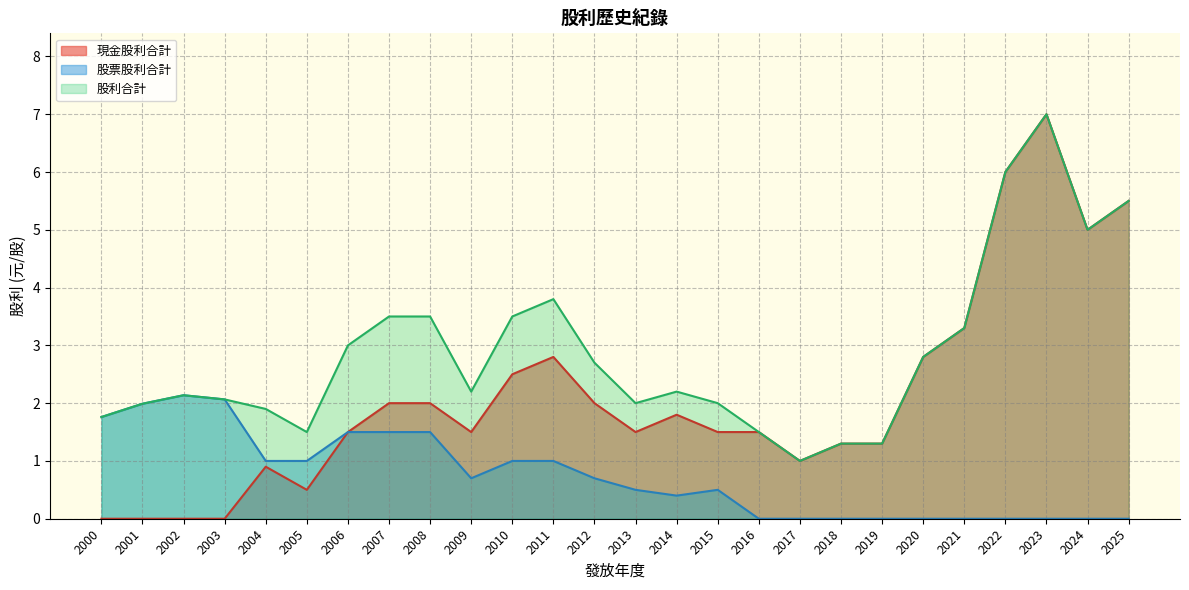

Which series changed the most between 2017 and 2015?

股利合計